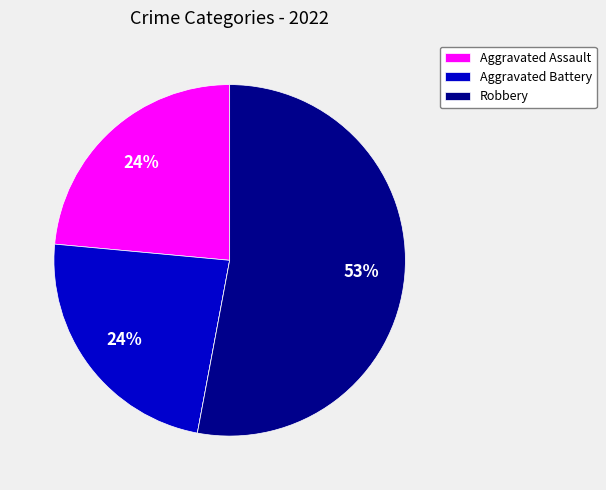

Is there a majority slice in this chart?

Yes